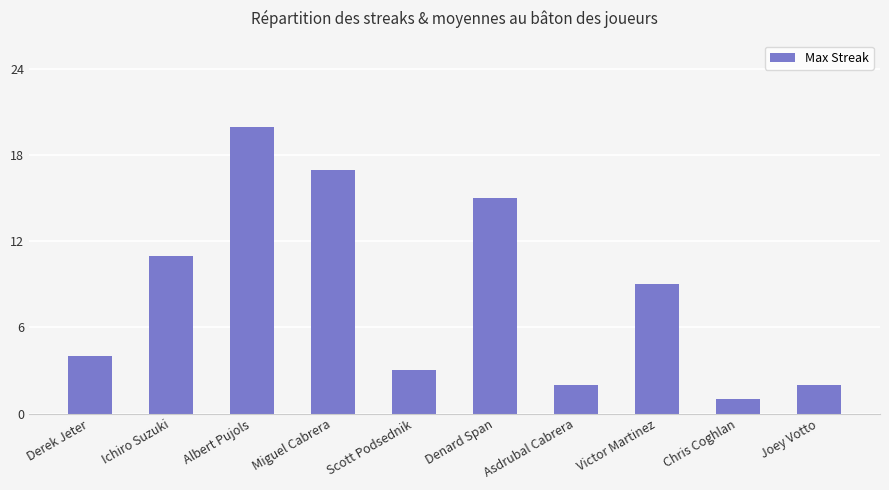

What is the label of the 4th bar from the left?

Miguel Cabrera